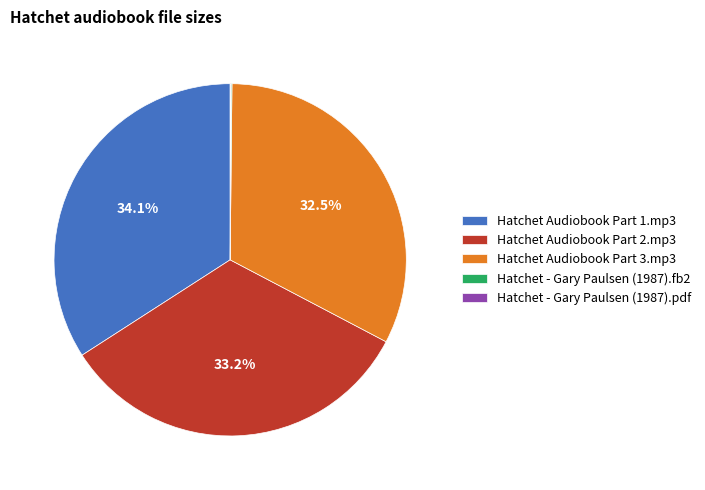

Which category has the biggest portion of the pie?

Hatchet Audiobook Part 1.mp3